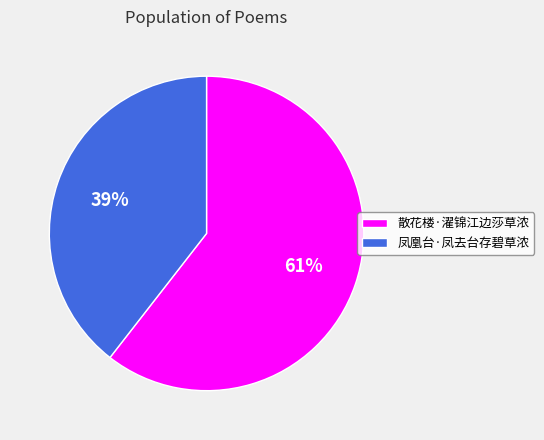

Which category has the smallest portion of the pie?

凤凰台·凤去台存碧草浓